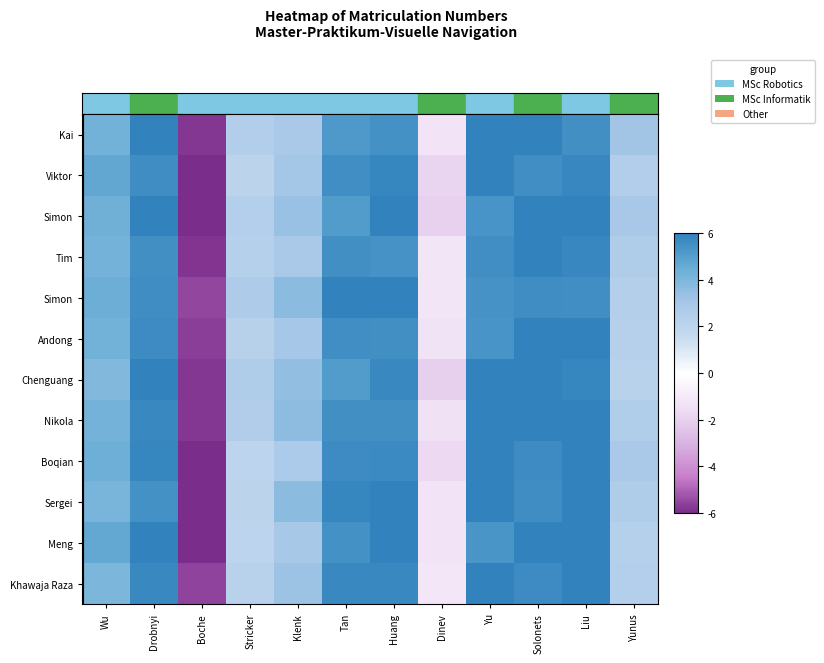

How many categories are shown in the chart?

12